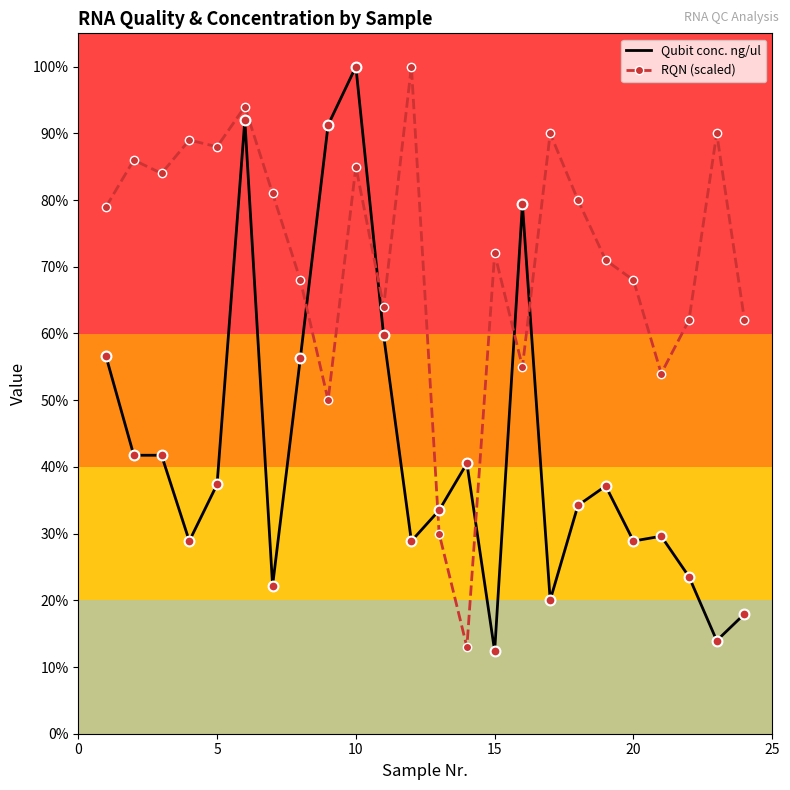

Which series has the largest total across all categories?

RQN (scaled)